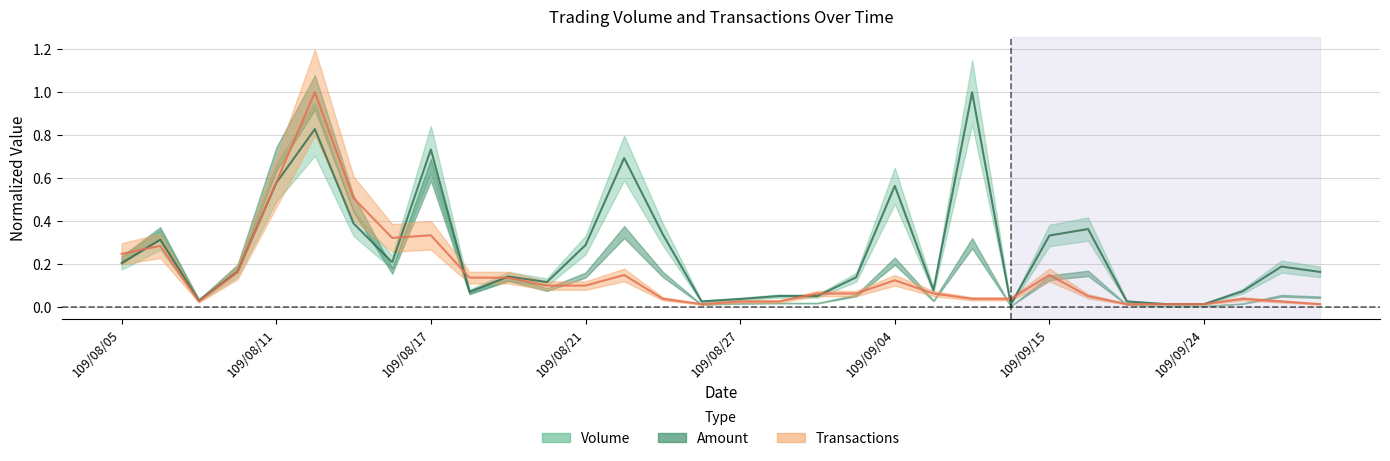

Where do Transactions and Volume first cross each other?

109/08/05 and 109/08/06